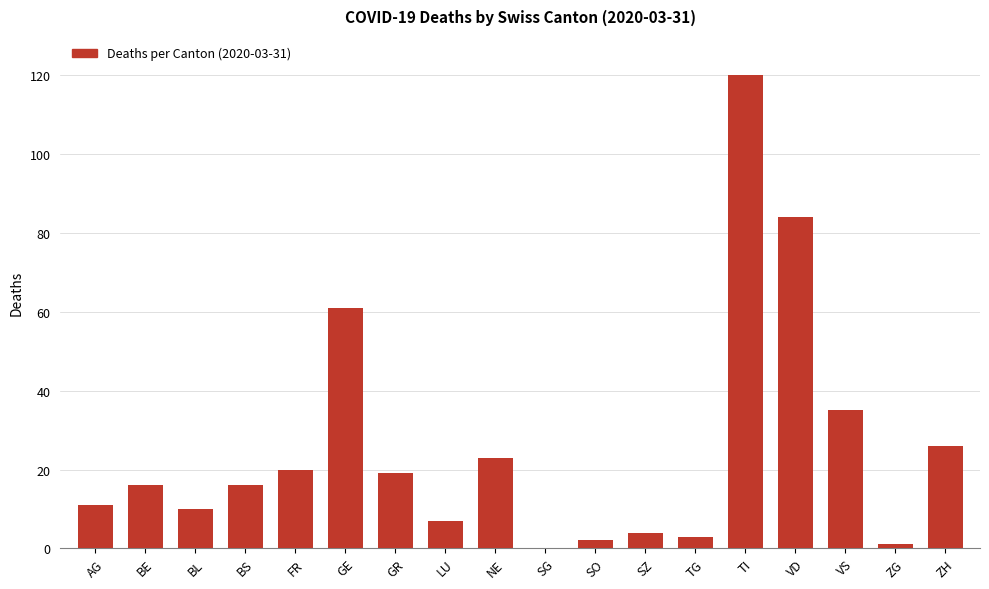

What is the greatest value displayed?

120